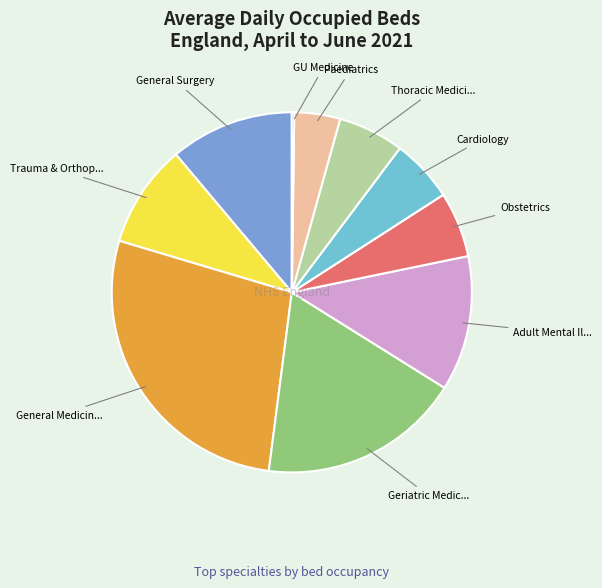

Which slice is the largest?

300 General Medicine